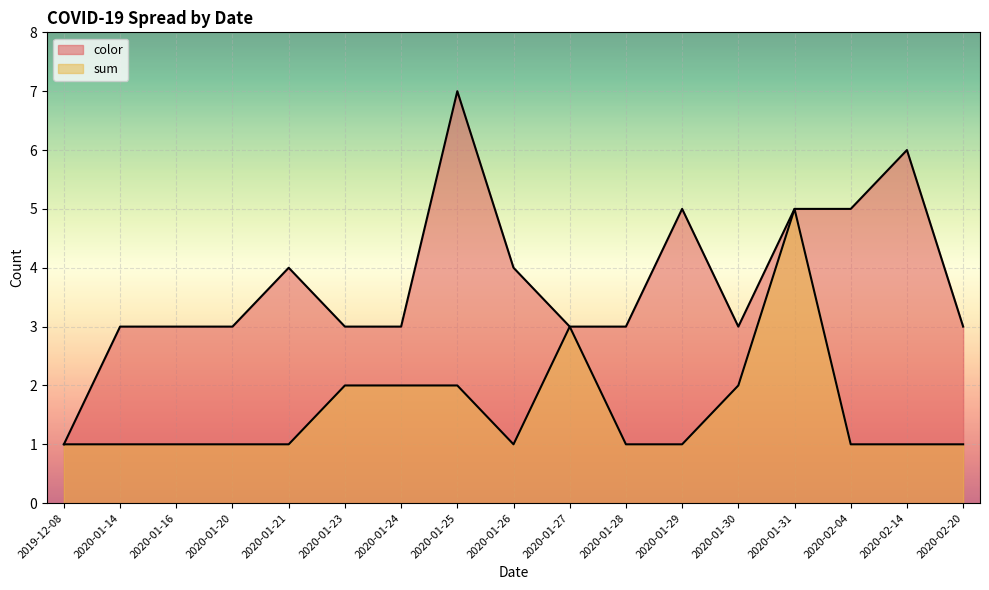

Which label corresponds to the largest value in the chart?

2020-01-25